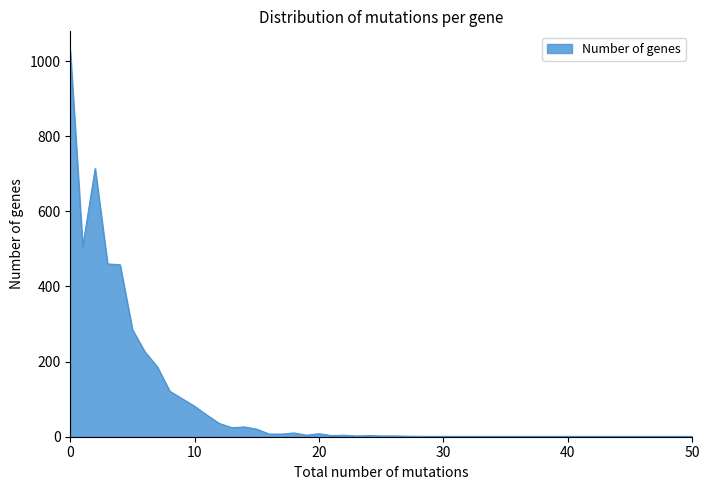

What is the difference between the maximum and minimum values?

1027